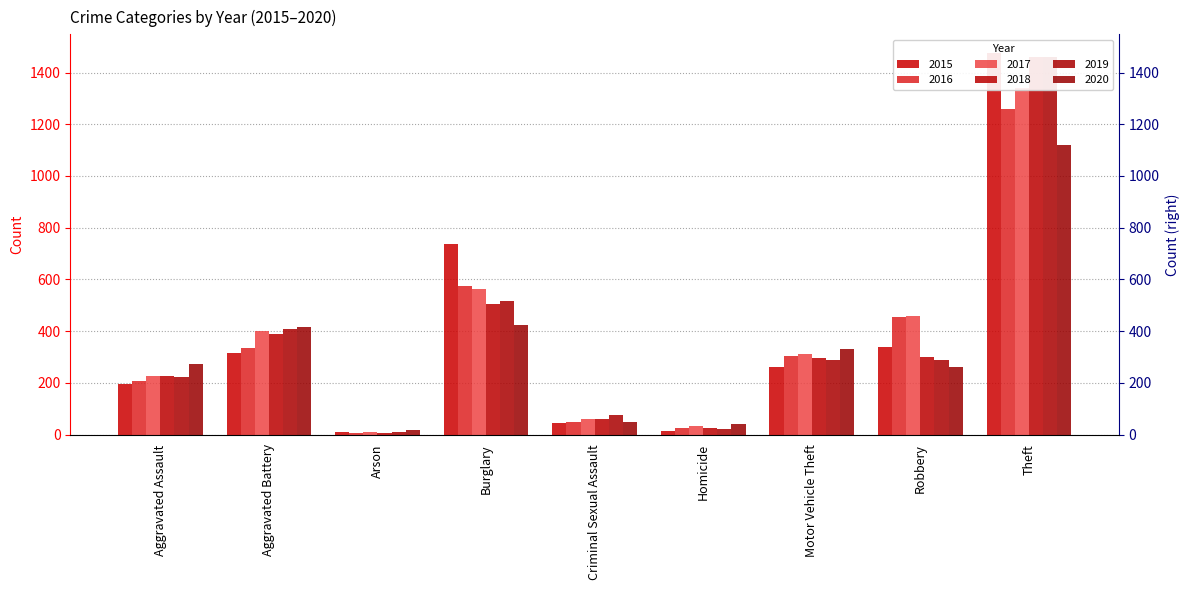

Reading left to right, extract all data points from this chart.

2015: Aggravated Assault=194	Aggravated Battery=316	Arson=9	Burglary=738	Criminal Sexual Assault=46	Homicide=15	Motor Vehicle Theft=263	Robbery=337	Theft=1474
2016: Aggravated Assault=206	Aggravated Battery=336	Arson=7	Burglary=576	Criminal Sexual Assault=50	Homicide=26	Motor Vehicle Theft=304	Robbery=454	Theft=1259
2017: Aggravated Assault=225	Aggravated Battery=400	Arson=10	Burglary=562	Criminal Sexual Assault=62	Homicide=33	Motor Vehicle Theft=312	Robbery=460	Theft=1339
2018: Aggravated Assault=225	Aggravated Battery=389	Arson=7	Burglary=506	Criminal Sexual Assault=60	Homicide=25	Motor Vehicle Theft=298	Robbery=301	Theft=1461
2019: Aggravated Assault=223	Aggravated Battery=407	Arson=12	Burglary=517	Criminal Sexual Assault=77	Homicide=22	Motor Vehicle Theft=290	Robbery=287	Theft=1459
2020: Aggravated Assault=273	Aggravated Battery=416	Arson=17	Burglary=425	Criminal Sexual Assault=48	Homicide=41	Motor Vehicle Theft=333	Robbery=263	Theft=1120